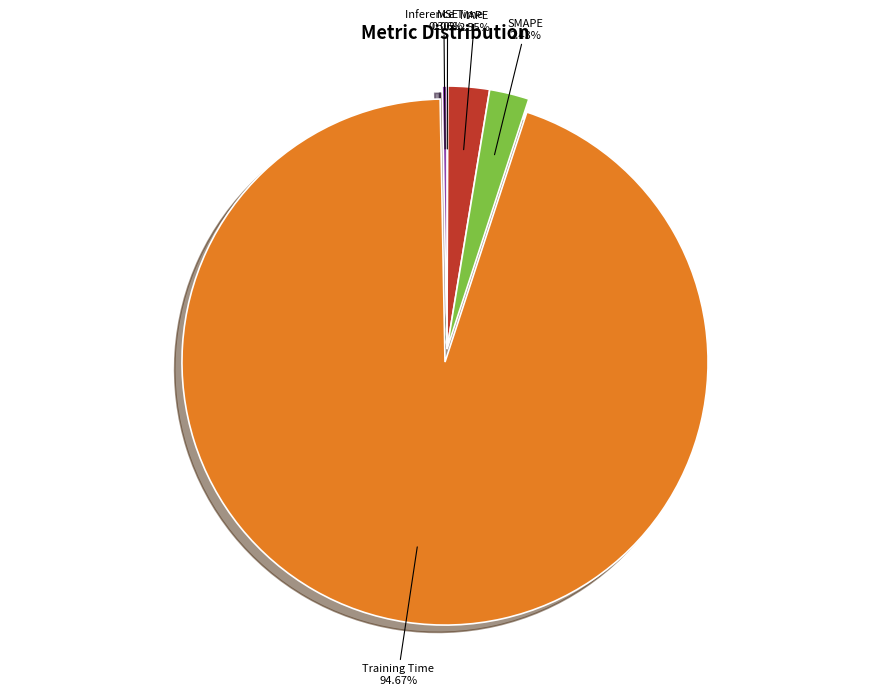

True or false: Training Time accounts for 95% of the total.

True